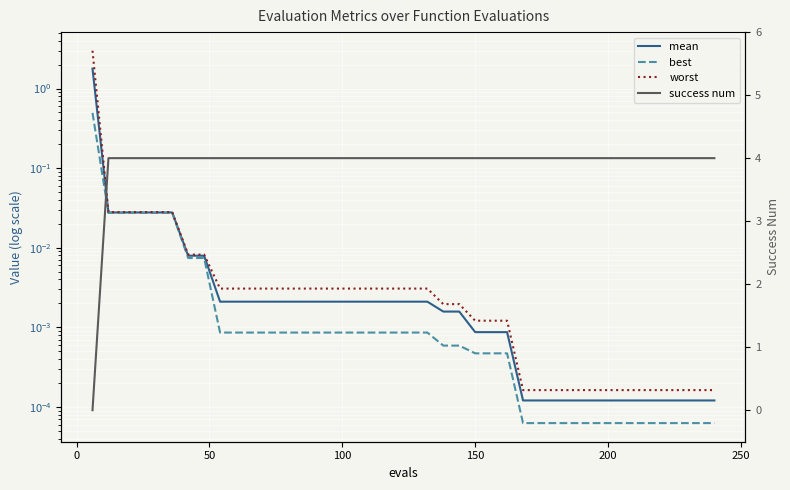

Rank the series by their maximum value, from highest to lowest.

success num, worst, mean, best